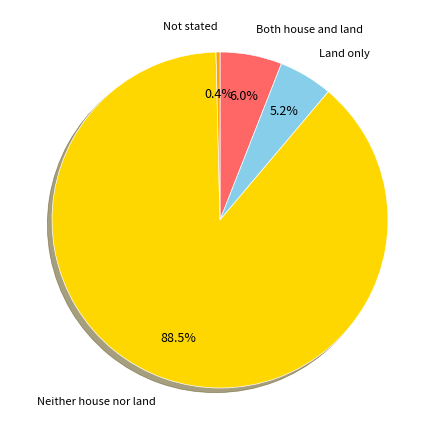

To the nearest percent, what is the average slice percentage?

25%